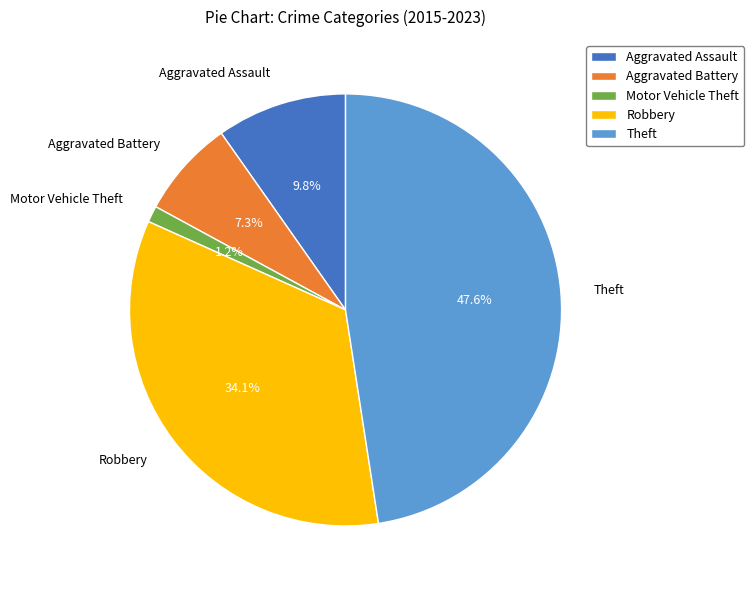

Which slice is the largest?

Theft